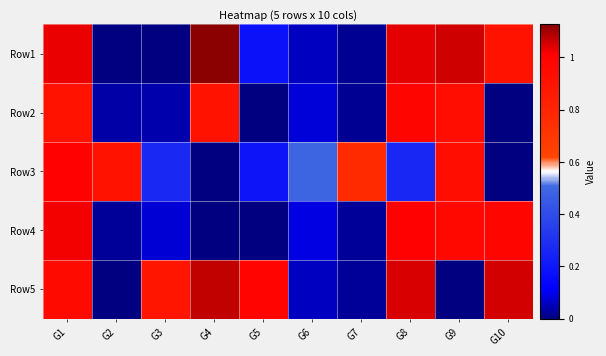

Which series has the widest spread of values?

Row1